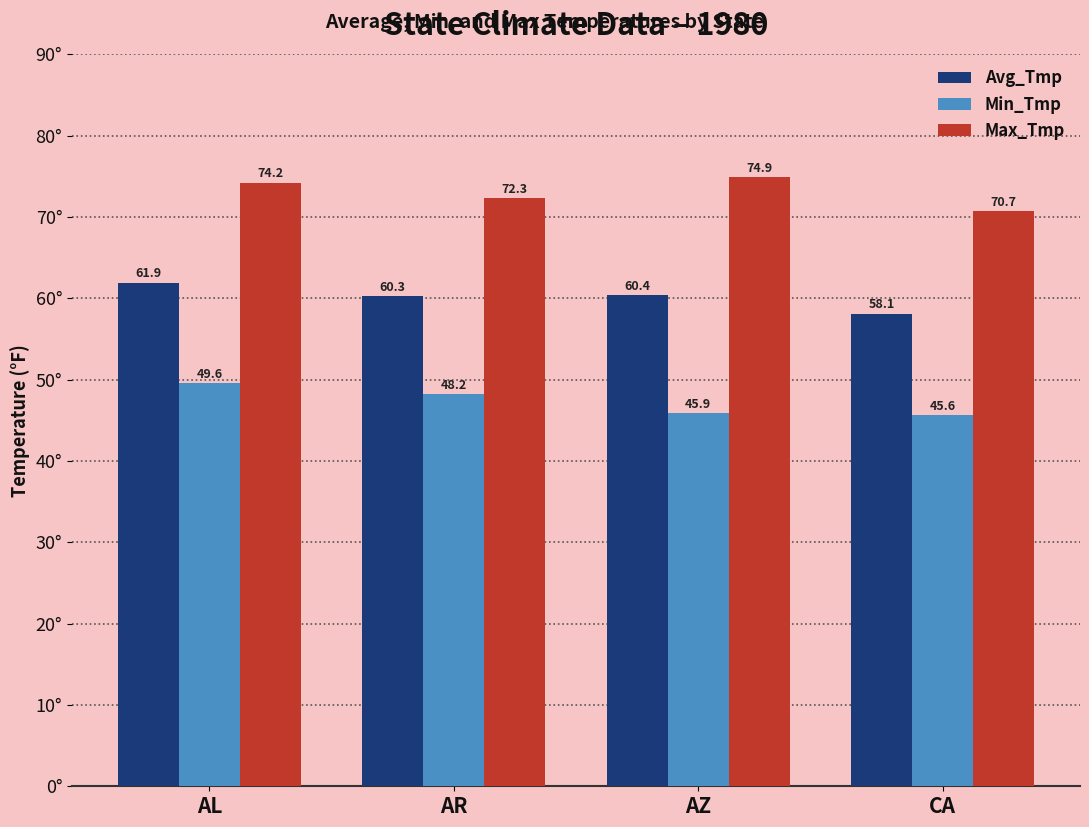

At which label does Min_Tmp first exceed 48?

AL